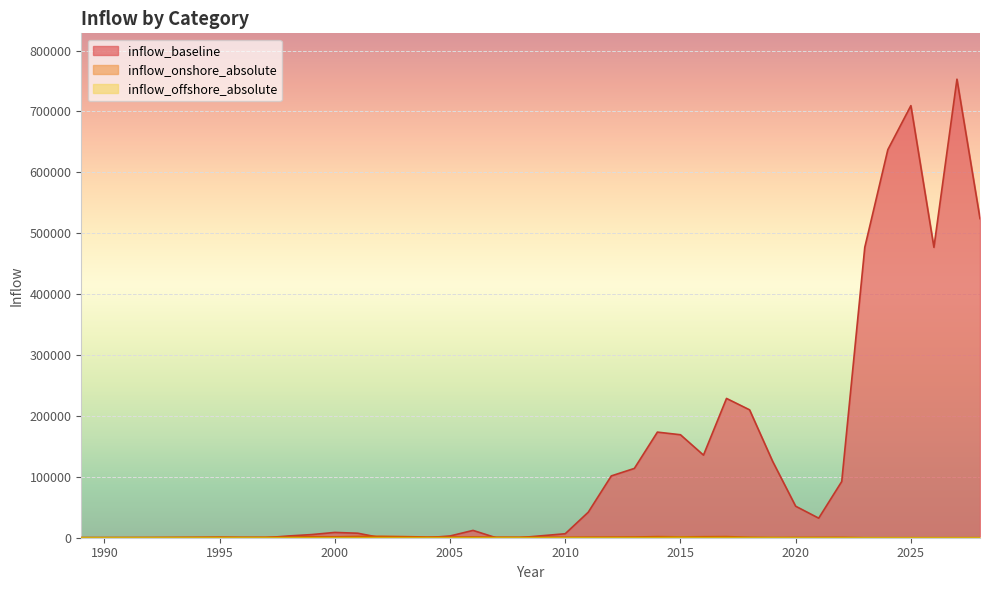

What is the difference between the highest and lowest values at 2027?

752956.7